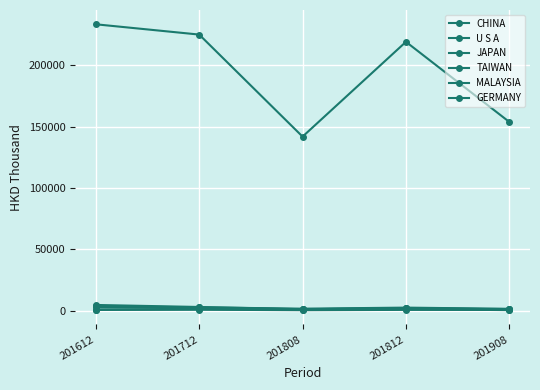

Is it true that GERMANY equals 431.2 at 201712?

False